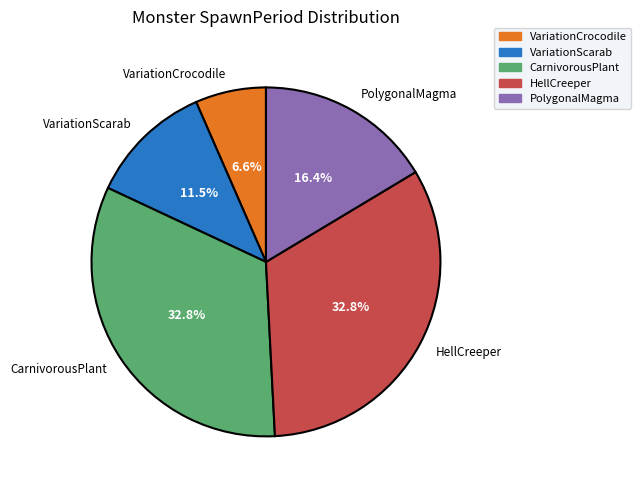

Does any single category account for the majority?

No